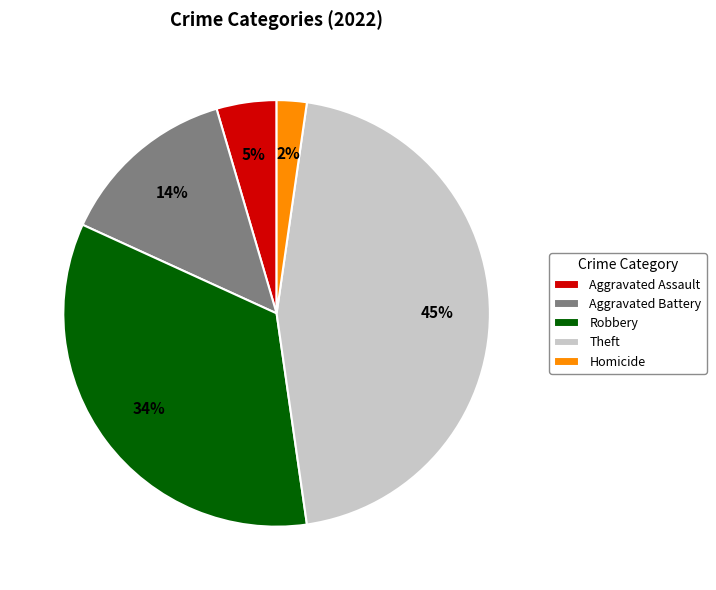

Which category has the smallest portion of the pie?

Homicide